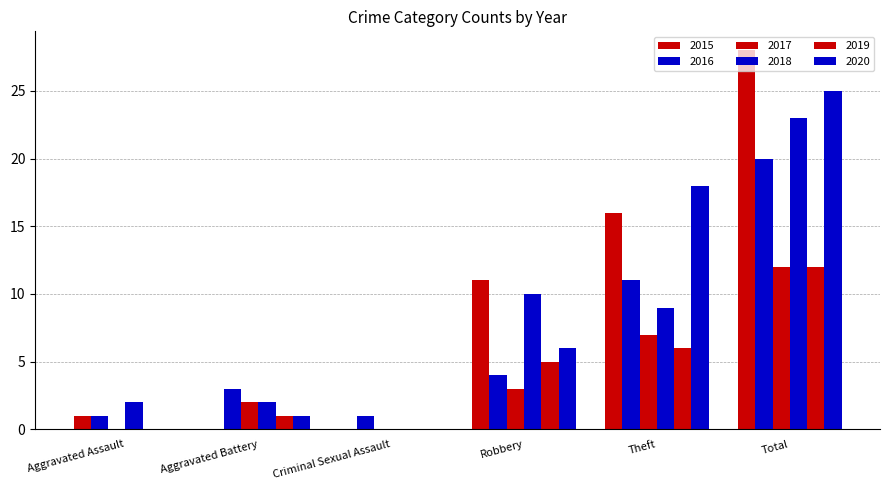

What is the label of the 6th bar from the right?

Aggravated Assault